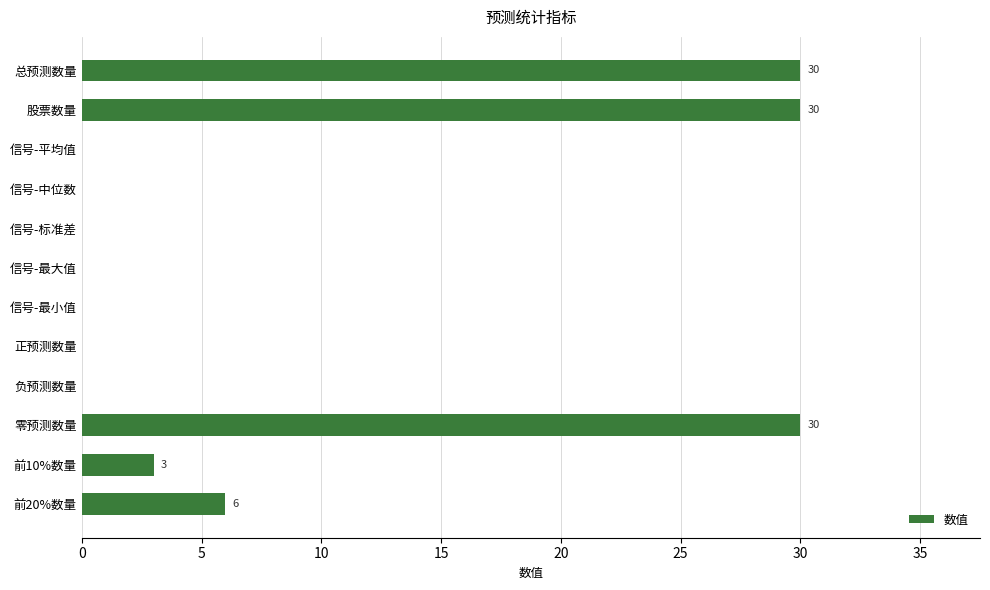

What is the sum of the values at 信号-中位数 and 前10%数量?

3